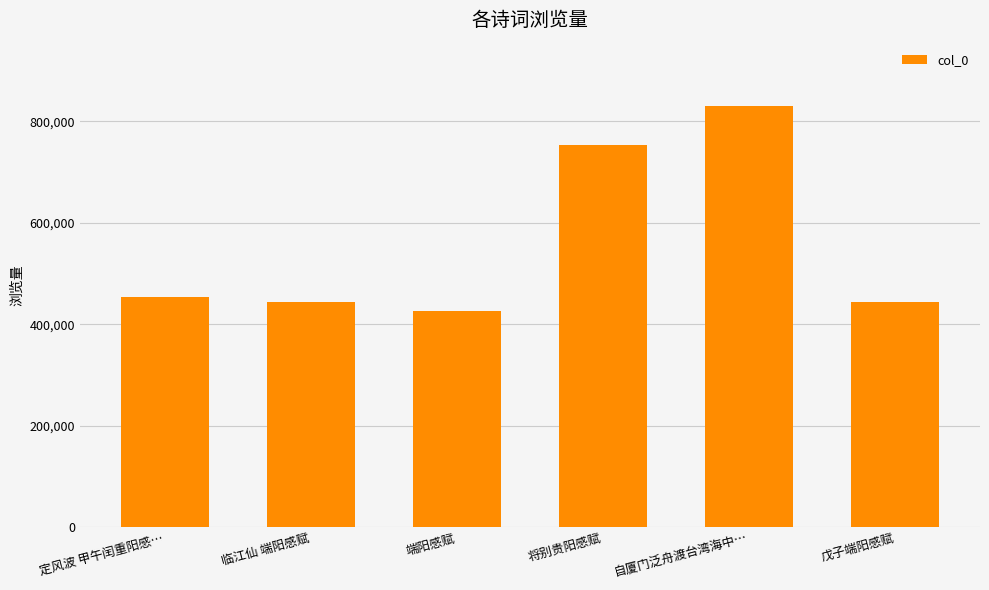

How many data points are less than 453427?

3